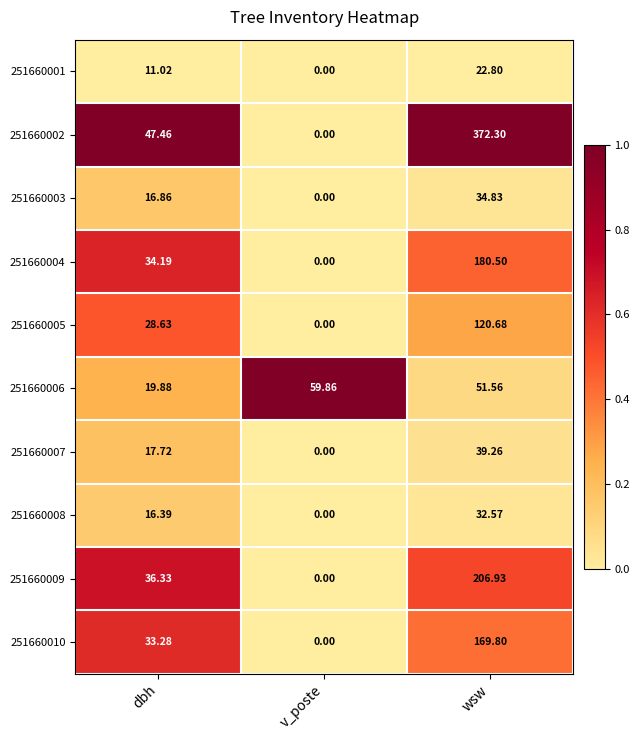

What is the total value across all series at wsw?

1231.2